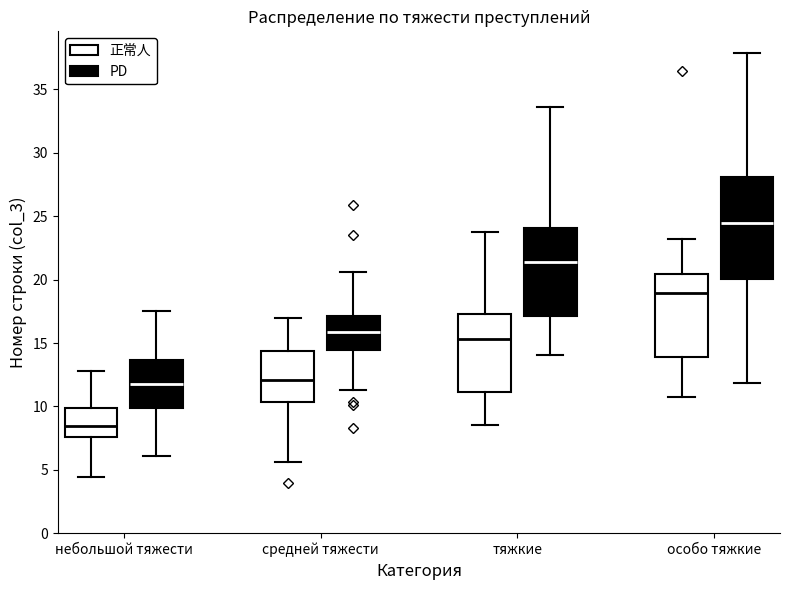

Reading left to right, transcribe this box plot: for each box, give where its median line is, the range the box spans, and where its two whiskers end, as read against the y-axis. The values are not printed on the chart, so give them approximately, as read against the axis.

небольшой тяжести (正常人): median 8.5, box 7.5 to 10.0, whiskers 4.5 to 13.0
небольшой тяжести (PD): median 12.0, box 10.0 to 13.5, whiskers 6.0 to 17.5
средней тяжести (正常人): median 12.0, box 10.5 to 14.5, whiskers 5.5 to 17.0
средней тяжести (PD): median 16.0, box 14.5 to 17.0, whiskers 11.5 to 20.5
тяжкие (正常人): median 15.5, box 11.0 to 17.5, whiskers 8.5 to 24.0
тяжкие (PD): median 21.5, box 17.0 to 24.0, whiskers 14.0 to 33.5
особо тяжкие (正常人): median 19.0, box 14.0 to 20.5, whiskers 10.5 to 23.0
особо тяжкие (PD): median 24.5, box 20.0 to 28.0, whiskers 12.0 to 38.0